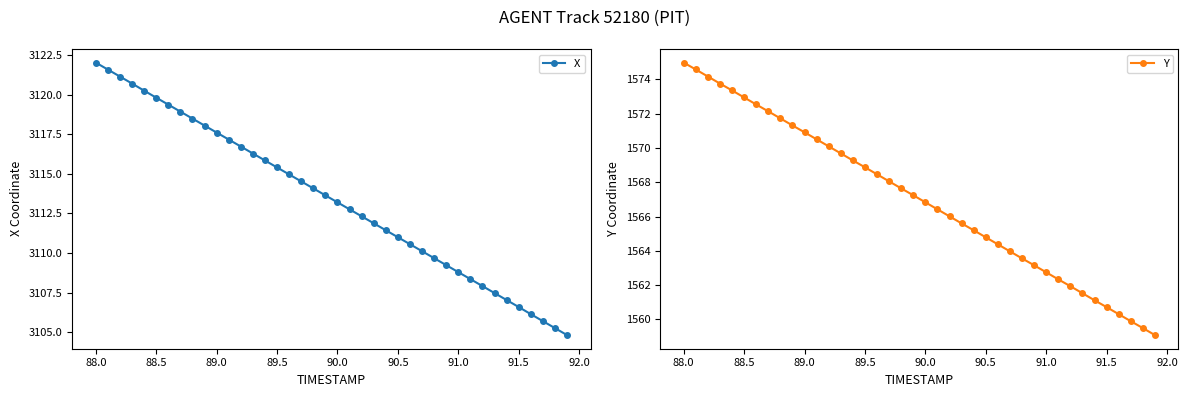

True or false: X has more than 1 interior local peaks.

False